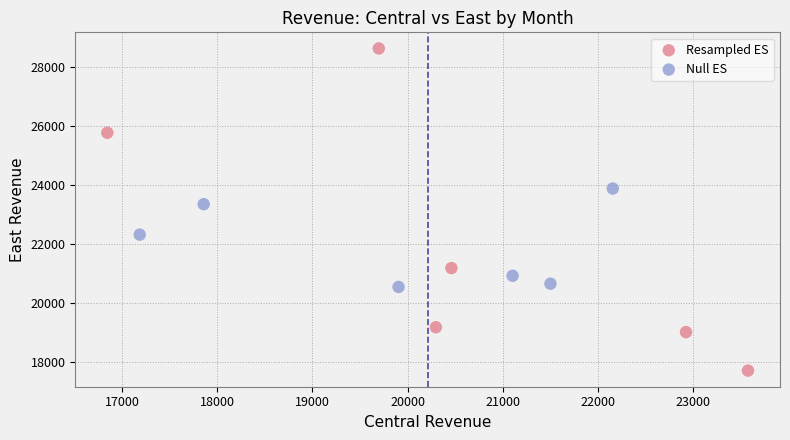

Which series has the widest spread of Y values?

Resampled ES